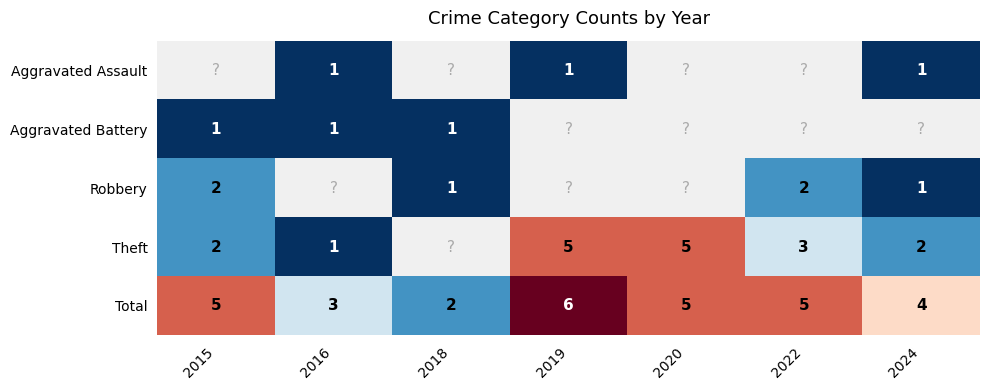

What is the sum of the Total values at 2022 and 2018?

7